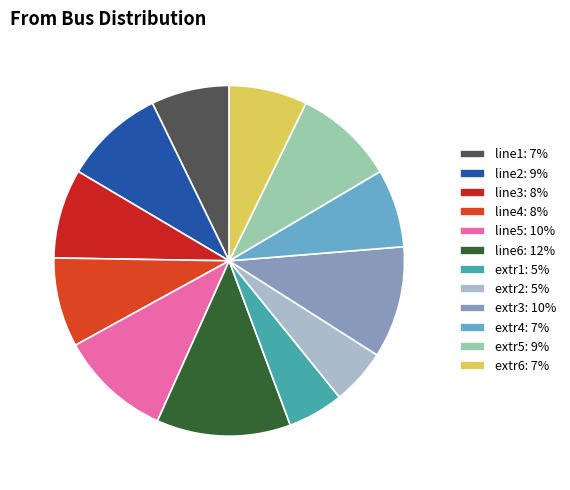

To the nearest percent, what percentage of the pie is line2?

9%